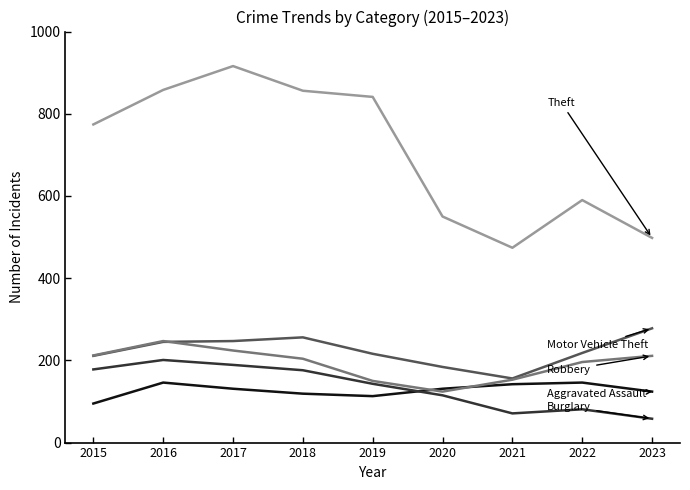

What is the smallest value displayed?

58